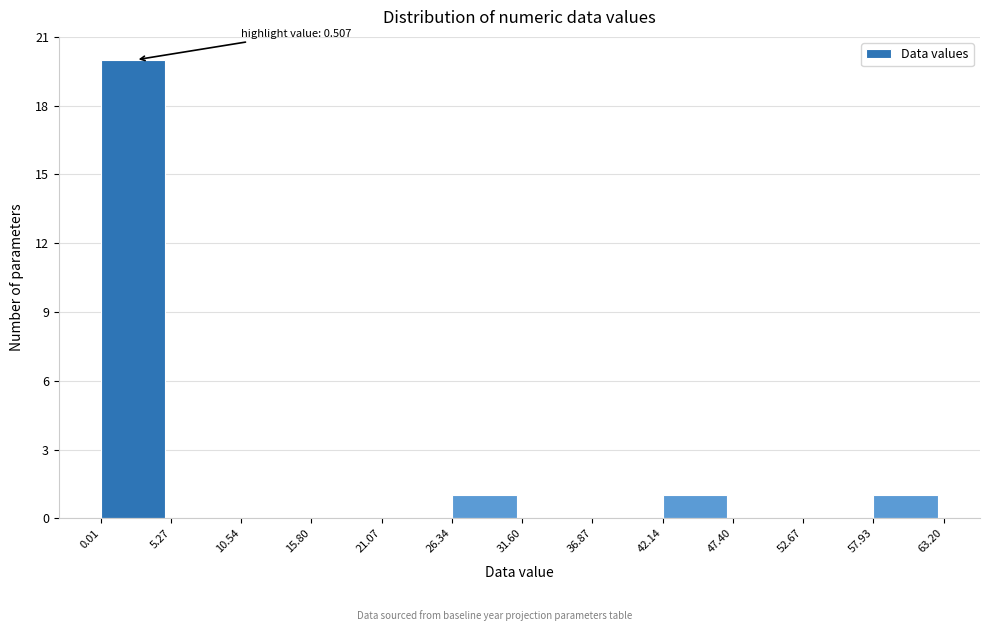

Which range on the x-axis has the tallest bar?

0.01 to 5.27